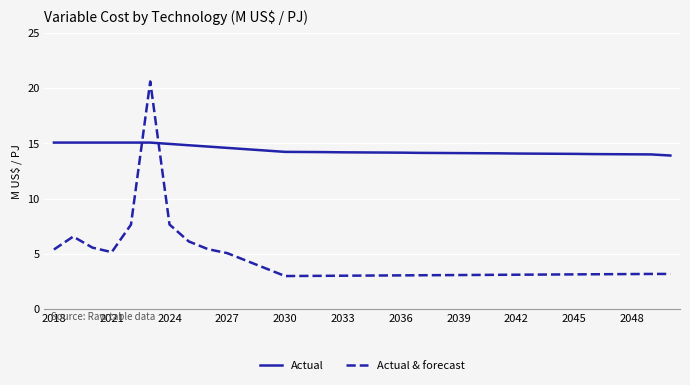

Does the chart display data point markers on the line(s)?

No